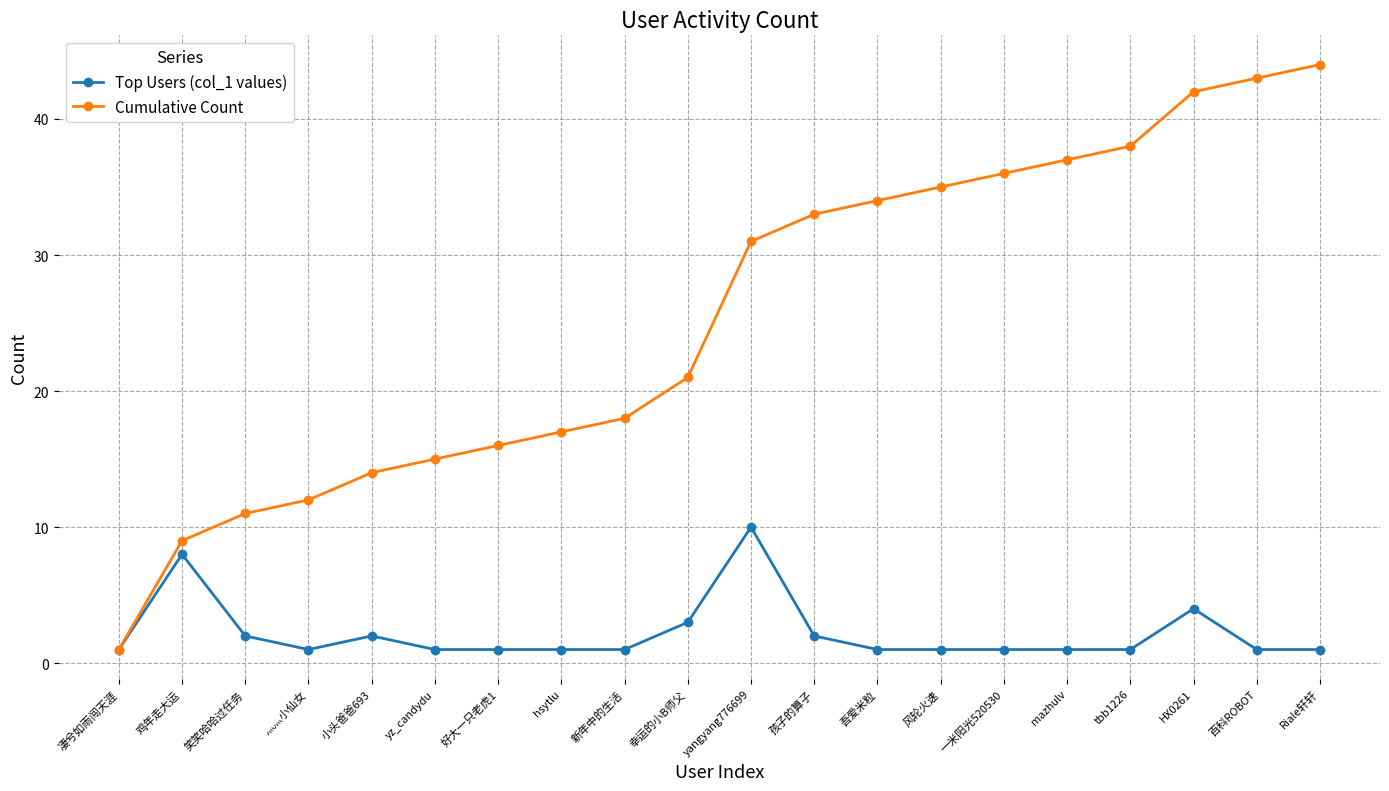

Count the number of data series in this chart.

2